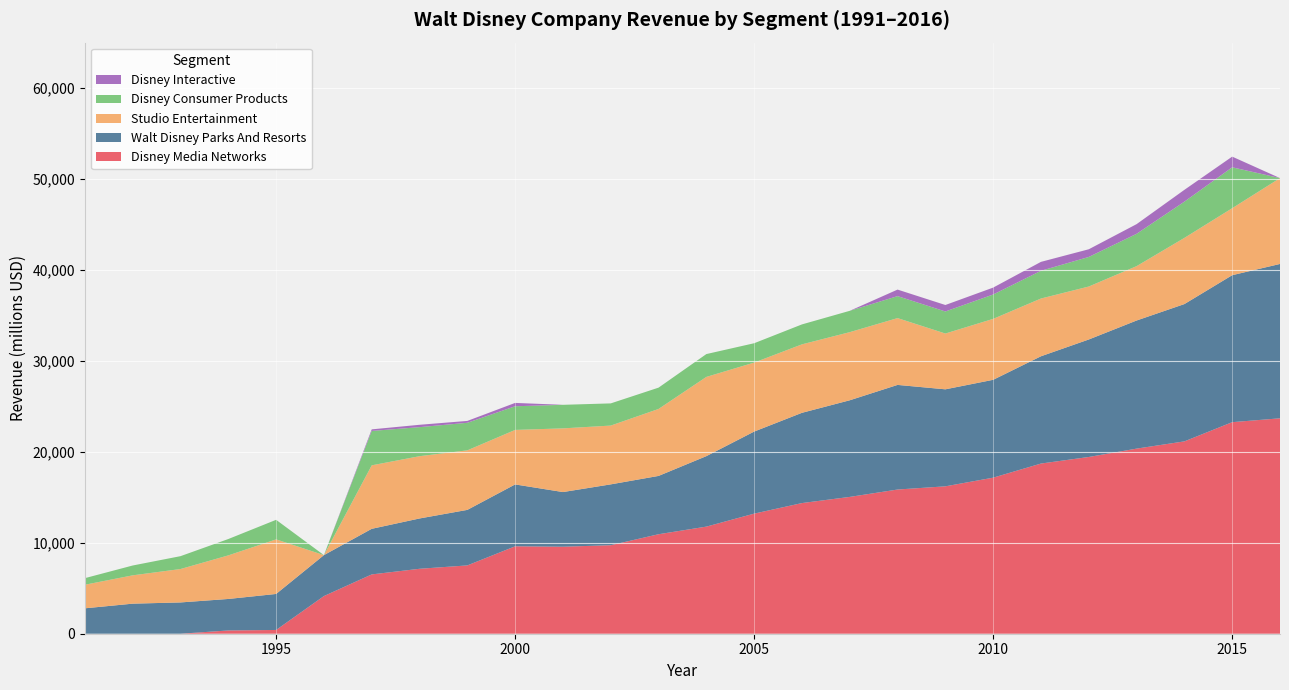

Reading left to right, what are all the values shown in this chart?

disney_media_networks: 0.0	0.0	0.0	359.0	414.0	4142.0	6522.0	7142.0	7512.0	9615.0	9569.0	9733.0	10941.0	11778.0	13207.0	14368.0	15046.0	15857.0	16209.0	17162.0	18714.0	19436.0	20356.0	21152.0	23264.0	23689.0
walt_disney_parks_and_resorts: 2794.0	3306.0	3440.7	3463.6	3959.8	4502.0	5014.0	5532.0	6106.0	6803.0	6009.0	6691.0	6412.0	7750.0	9023.0	9925.0	10626.0	11504.0	10667.0	10761.0	11797.0	12920.0	14087.0	15099.0	16162.0	16974.0
studio_entertainment: 2593.0	3115.0	3673.4	4793.0	6001.5	0.0	6981.0	6849.0	6548.0	5994.0	7004.0	6465.0	7364.0	8713.0	7587.0	7529.0	7491.0	7348.0	6136.0	6701.0	6351.0	5825.0	5979.0	7278.0	7366.0	9441.0
disney_consumer_products: 724.0	1081.0	1415.1	1798.2	2150.0	0.0	3782.0	3193.0	3030.0	2602.0	2590.0	2440.0	2344.0	2511.0	2127.0	2193.0	2347.0	2415.0	2425.0	2678.0	3049.0	3252.0	3555.0	3985.0	4499.0	0.0
disney_interactive: 0.0	0.0	0.0	0.0	0.0	0.0	174.0	260.0	206.0	368.0	0.0	0.0	0.0	0.0	0.0	0.0	0.0	719.0	712.0	761.0	982.0	845.0	1064.0	1299.0	1174.0	0.0